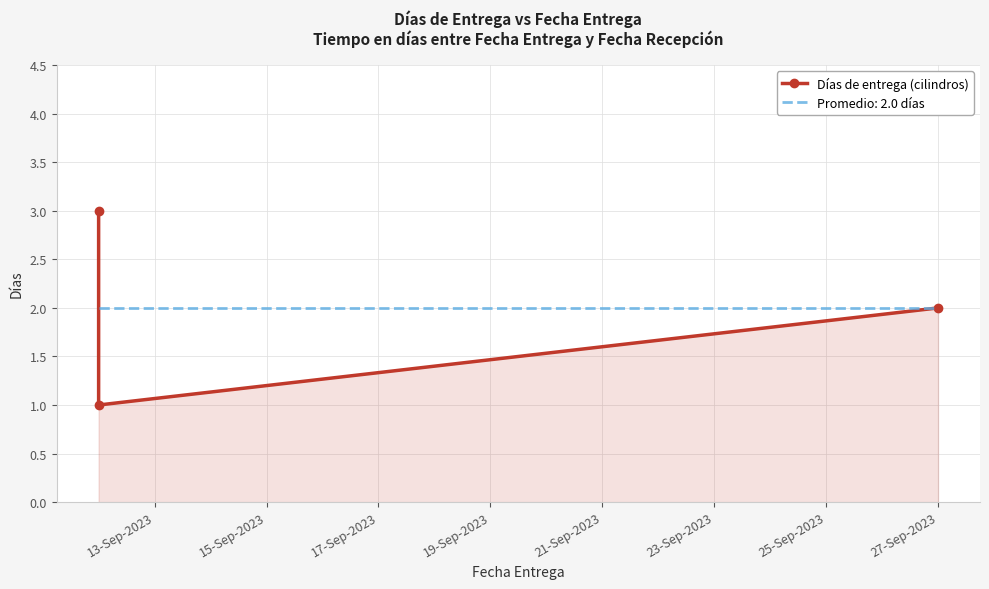

How many data points are less than 2?

1